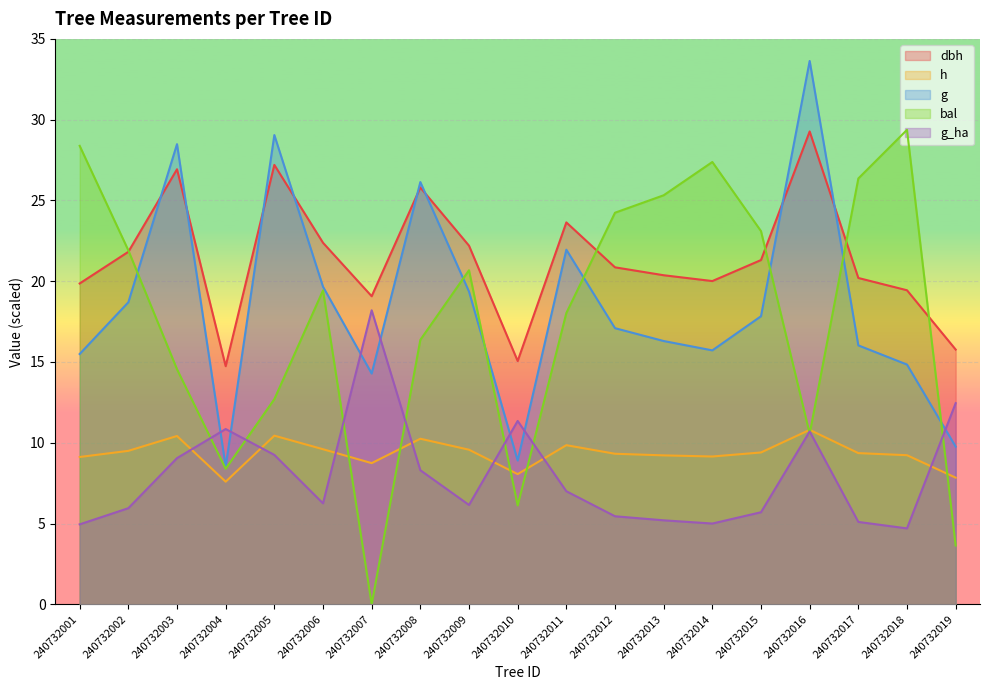

True or false: bal and dbh intersect in this chart.

True